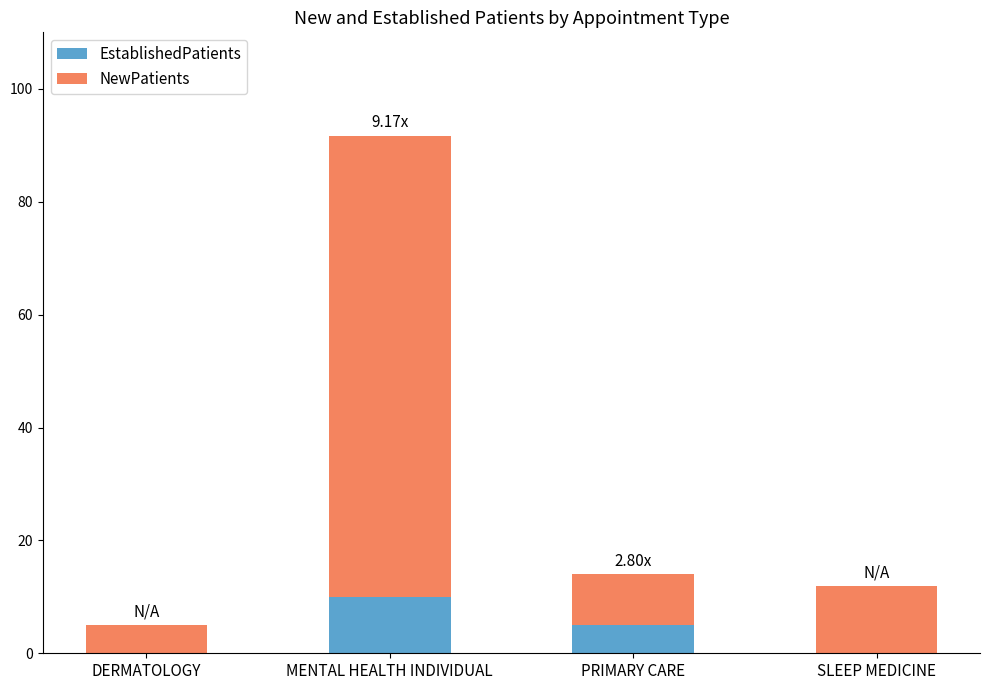

What is the sum of the EstablishedPatients values at PRIMARY CARE and SLEEP MEDICINE?

5.0